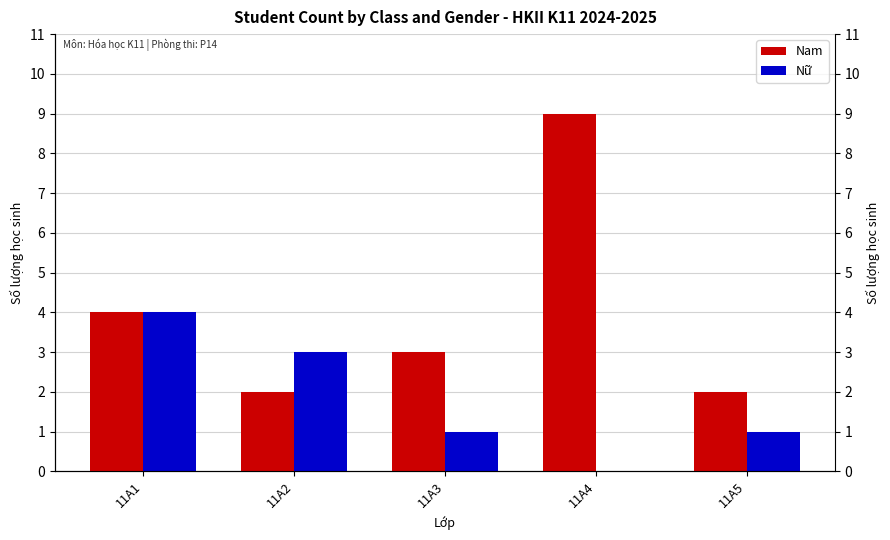

What is the value of the Nữ bar at the 5th from the left?

1